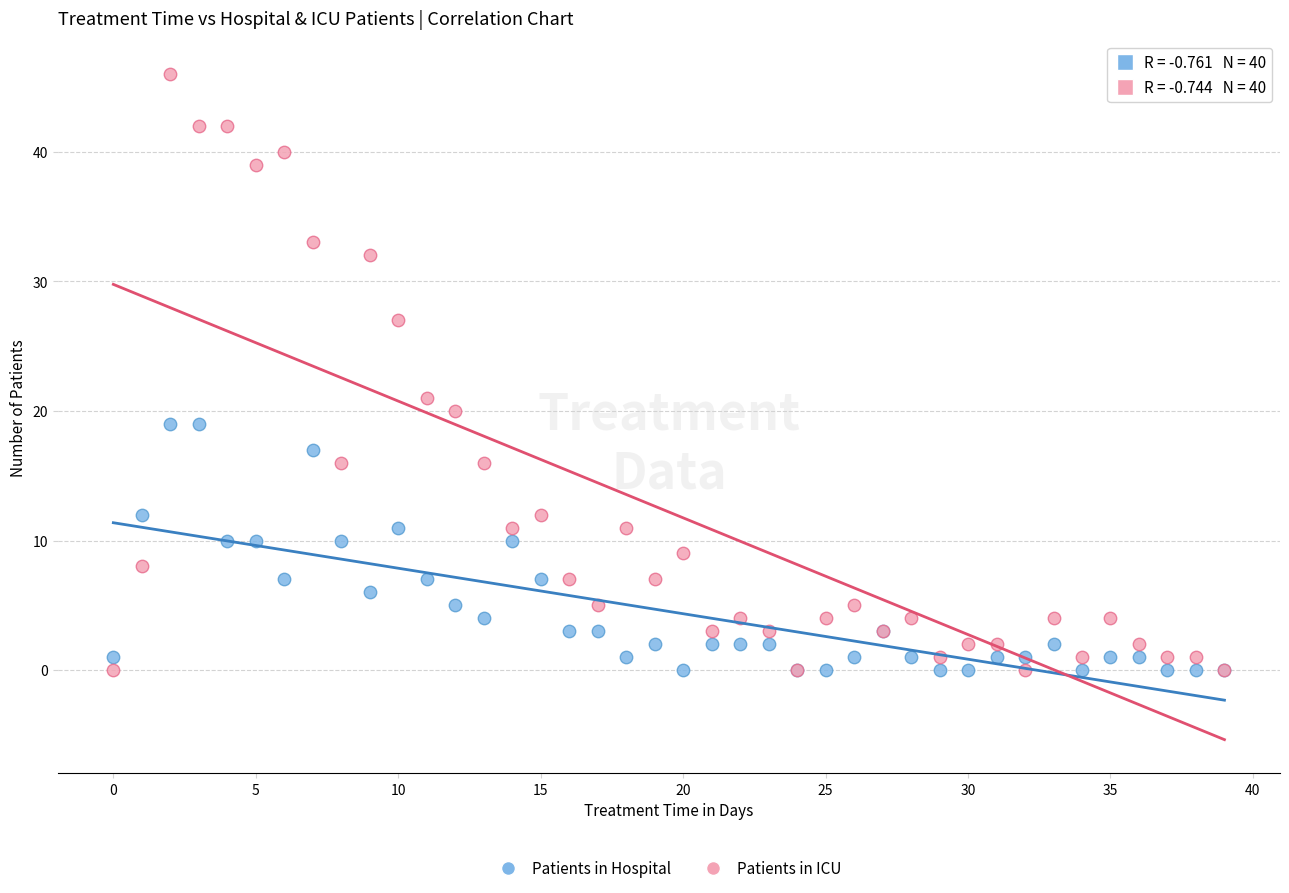

Which series has the widest spread of Y values?

Patients in ICU